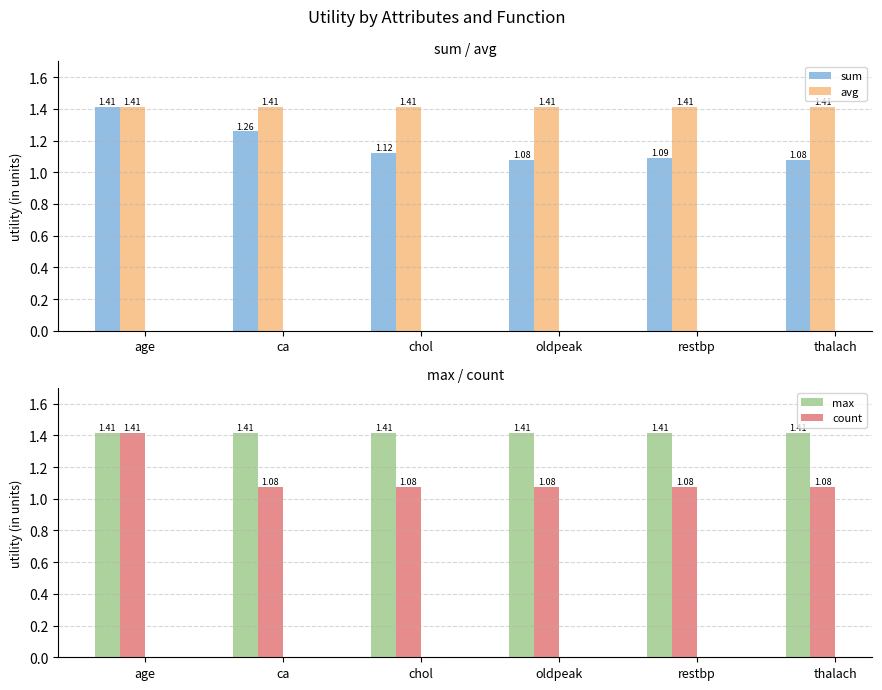

How many distinct data groups are displayed?

4